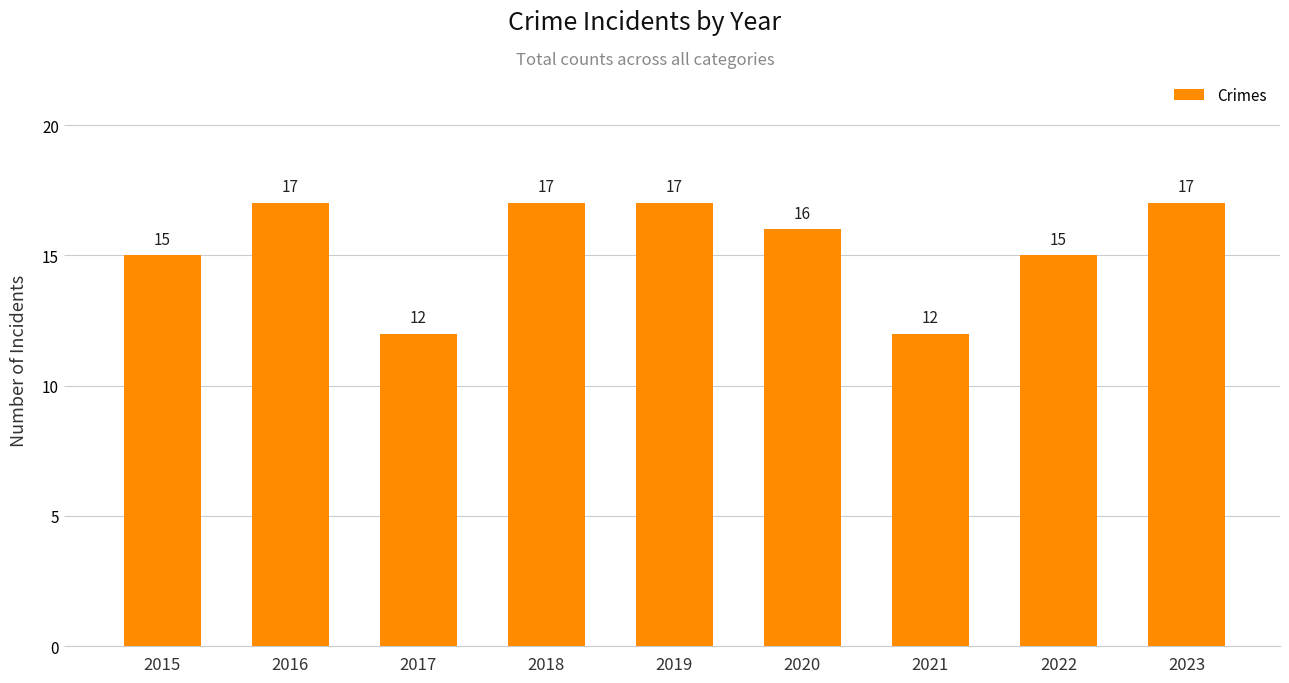

What is the greatest value displayed?

17